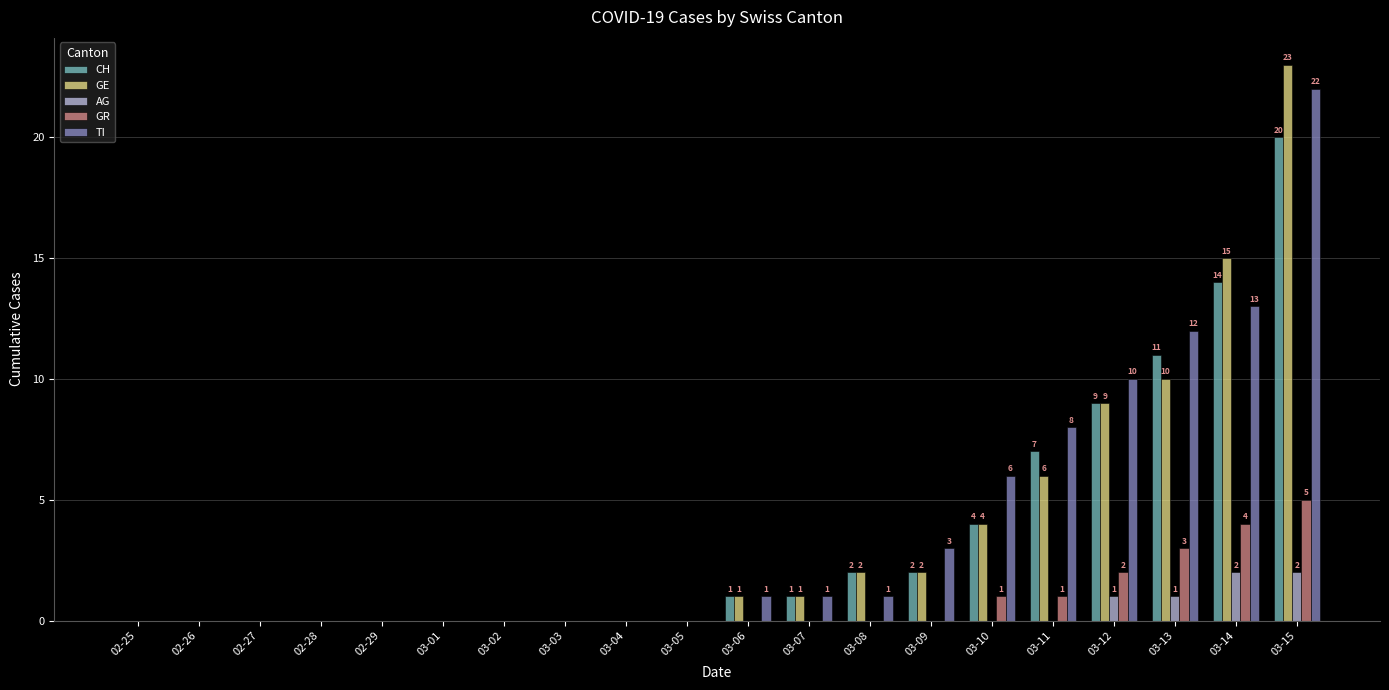

At which label is GR closest to 2?

03-12